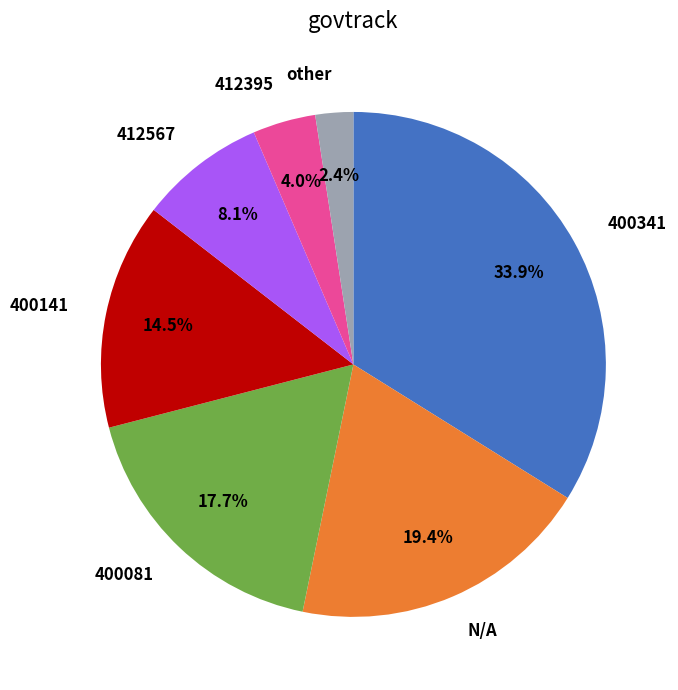

What percentage is the 412395 slice, to the nearest percent?

4%